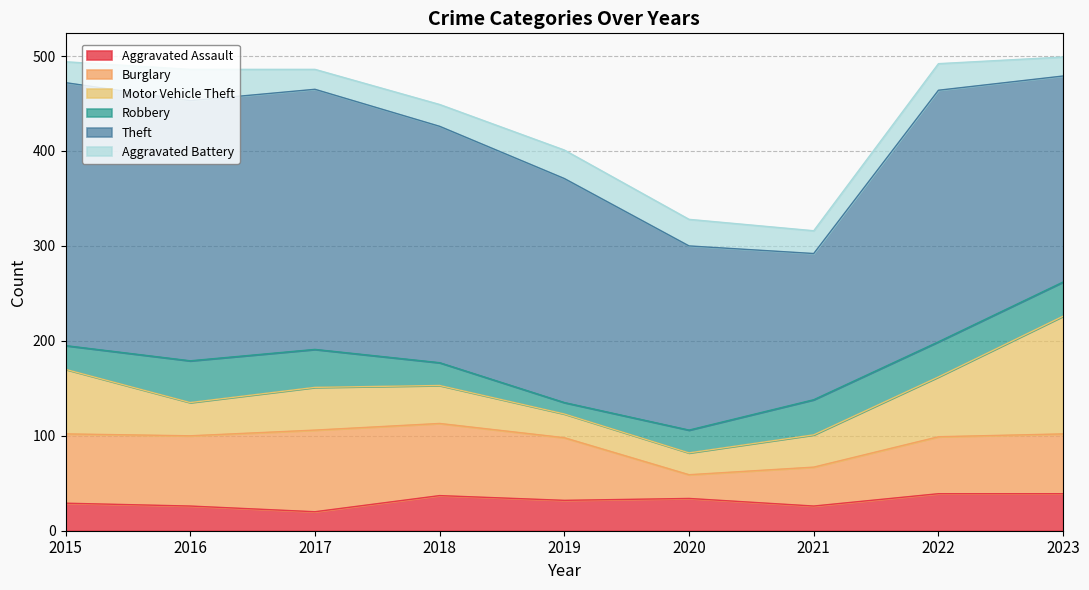

What are all the series names shown in the legend?

Aggravated Assault, Burglary, Motor Vehicle Theft, Robbery, Theft, Aggravated Battery